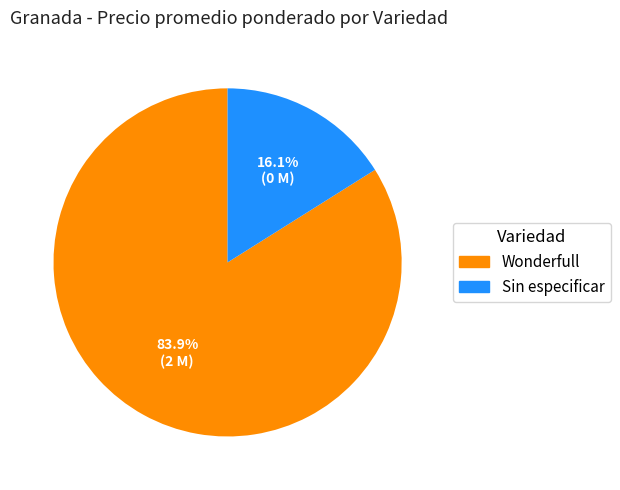

Is there a majority slice in this chart?

Yes